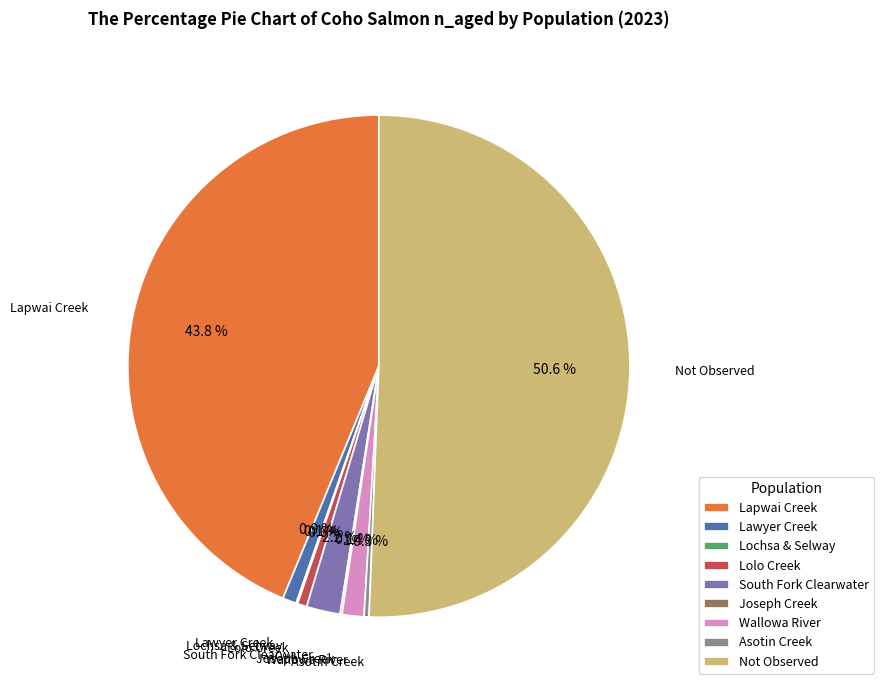

Which slice represents more than half of the pie?

Not Observed